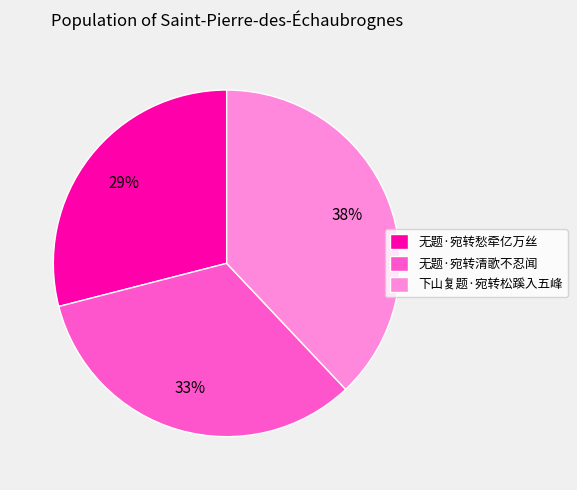

To the nearest percent, what percentage of the pie is 无题·宛转愁牵亿万丝?

29%